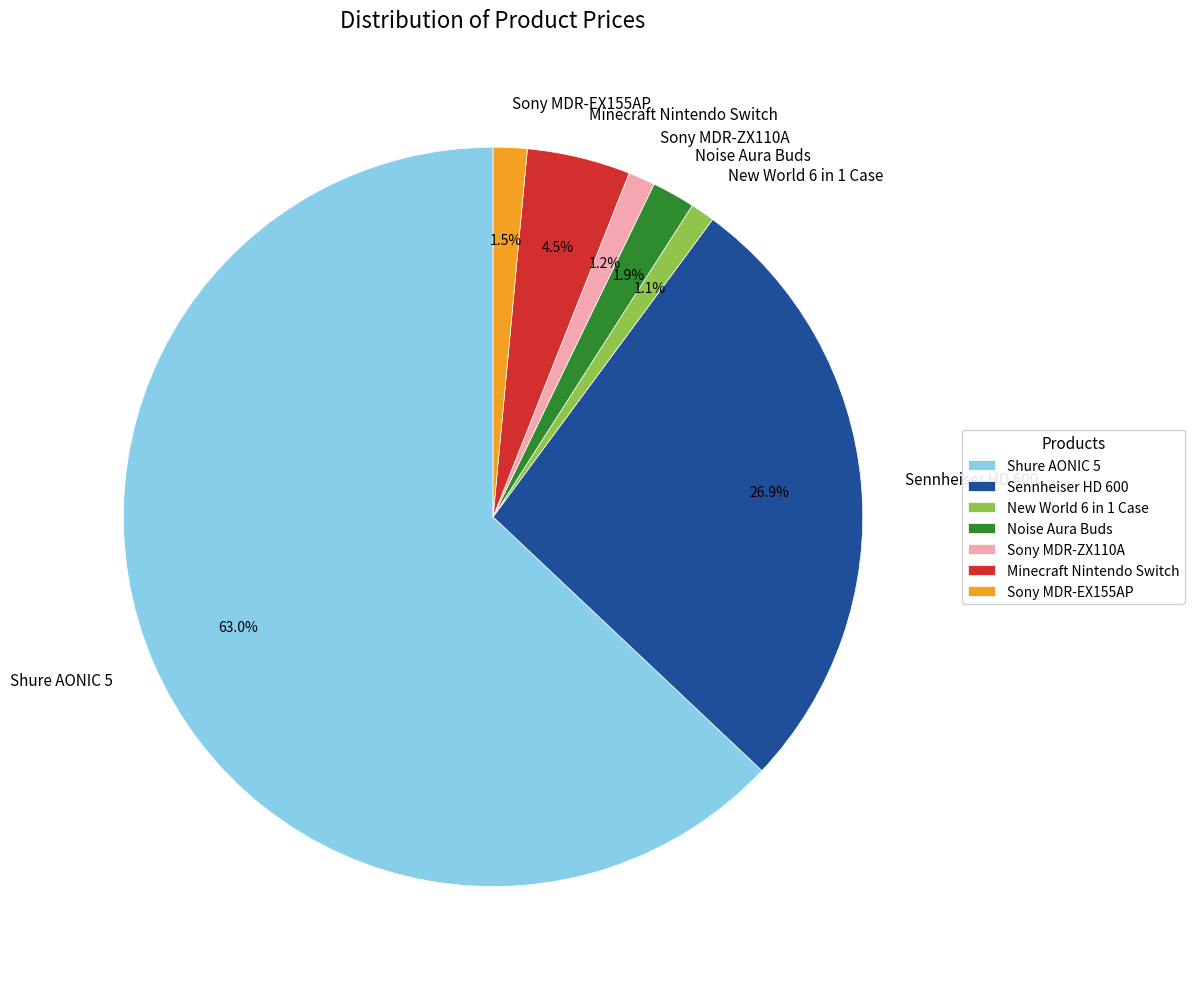

Which category accounts for the majority?

Shure AONIC 5